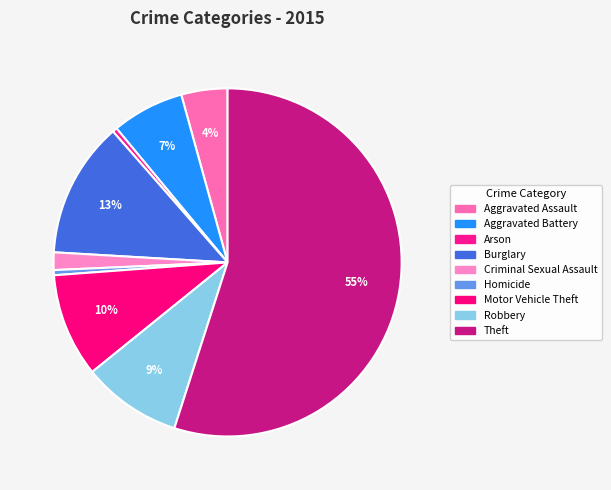

How much of the chart is everything except Homicide?

99.5%